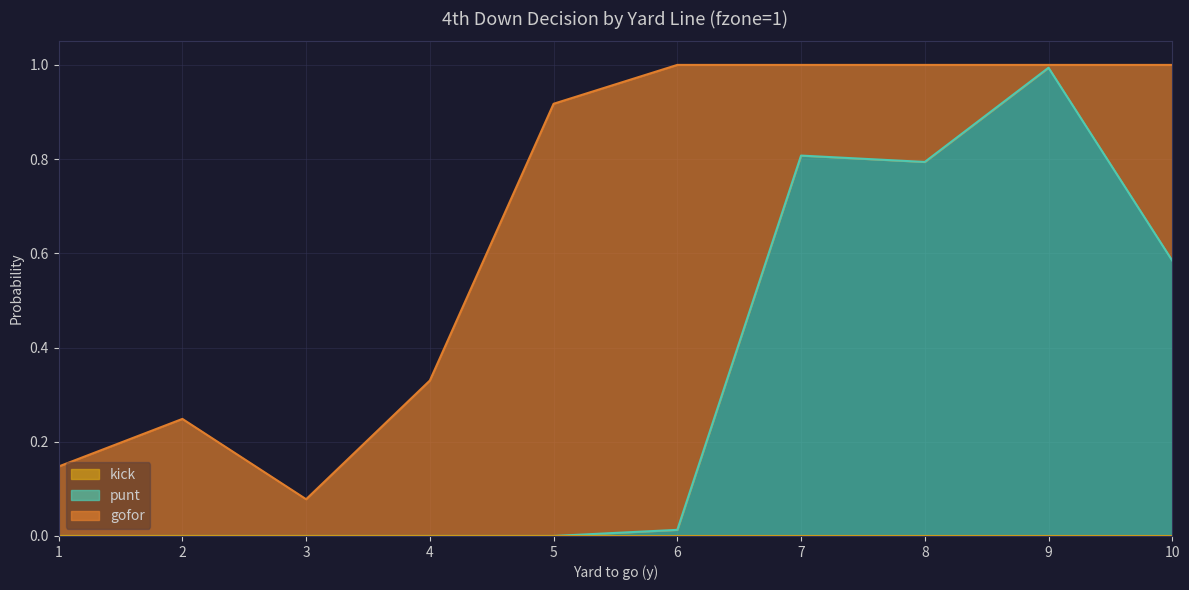

Which series has the largest range (max minus min)?

punt